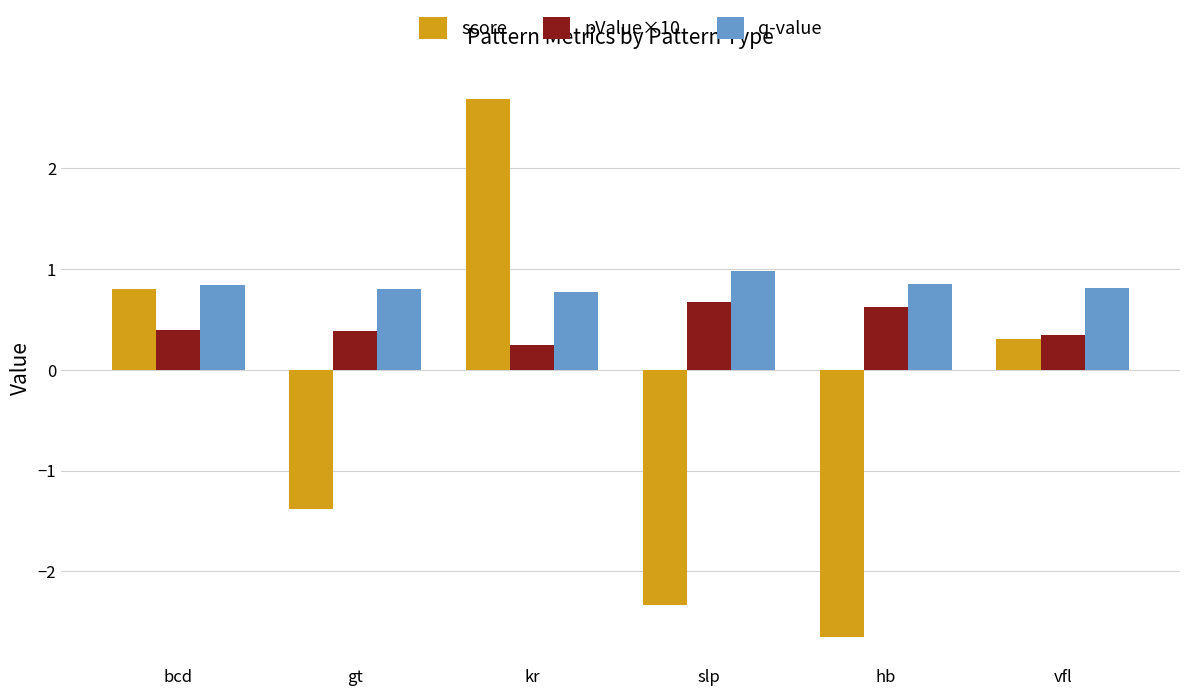

How many bars are there in each group?

3